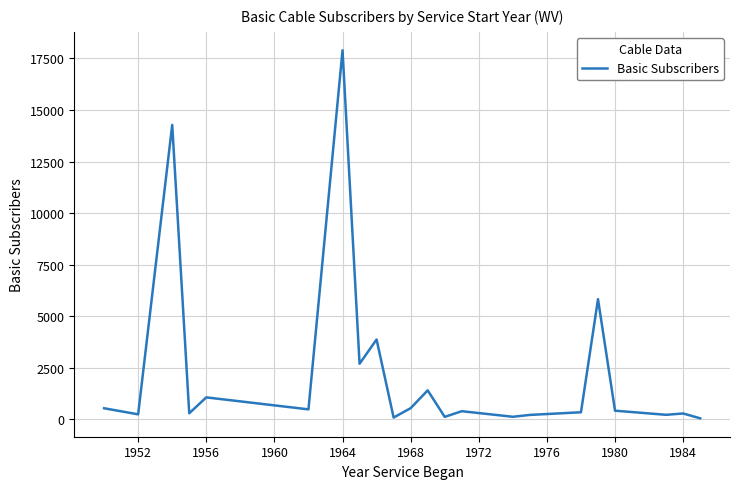

What is the sum of all values?

51504.0